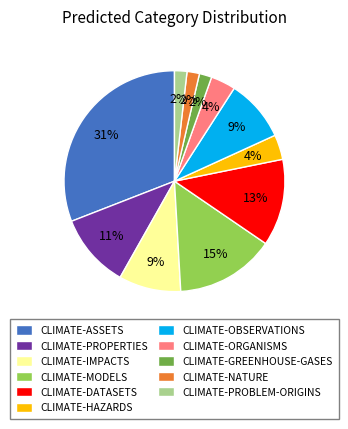

What percentage is the CLIMATE-HAZARDS slice, to the nearest percent?

4%